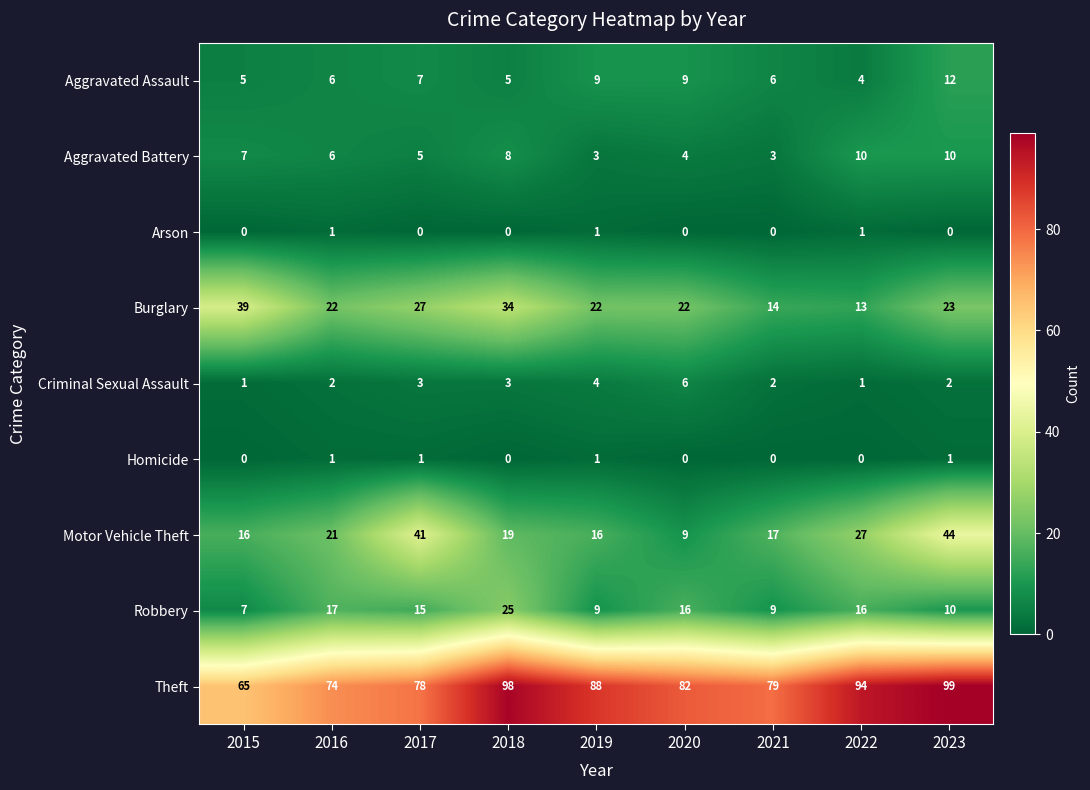

Which label corresponds to the largest value in the chart?

2023